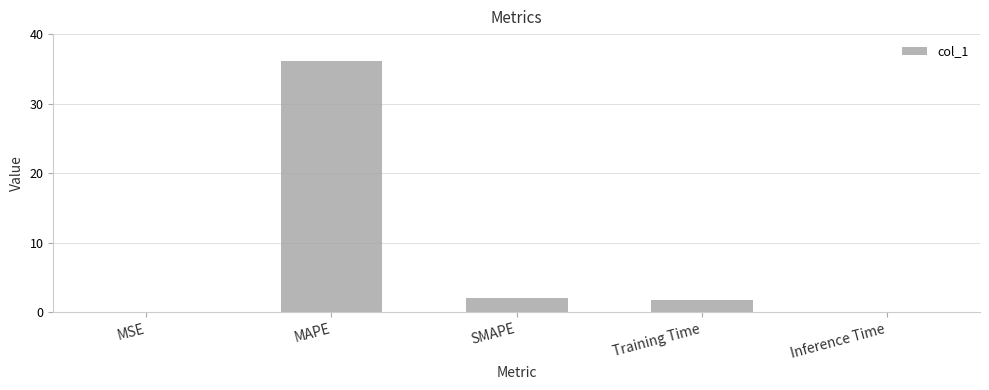

The value at SMAPE is 0.8. True or false?

False